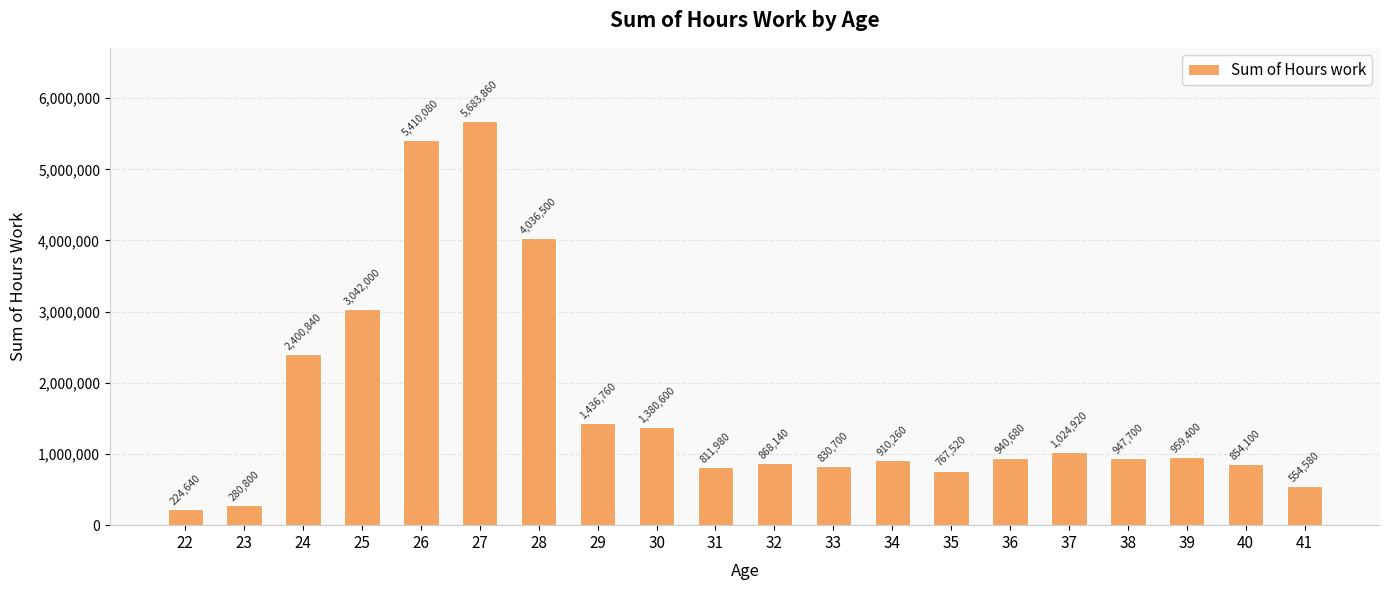

What is the sum of the values at 38 and 29?

2384460